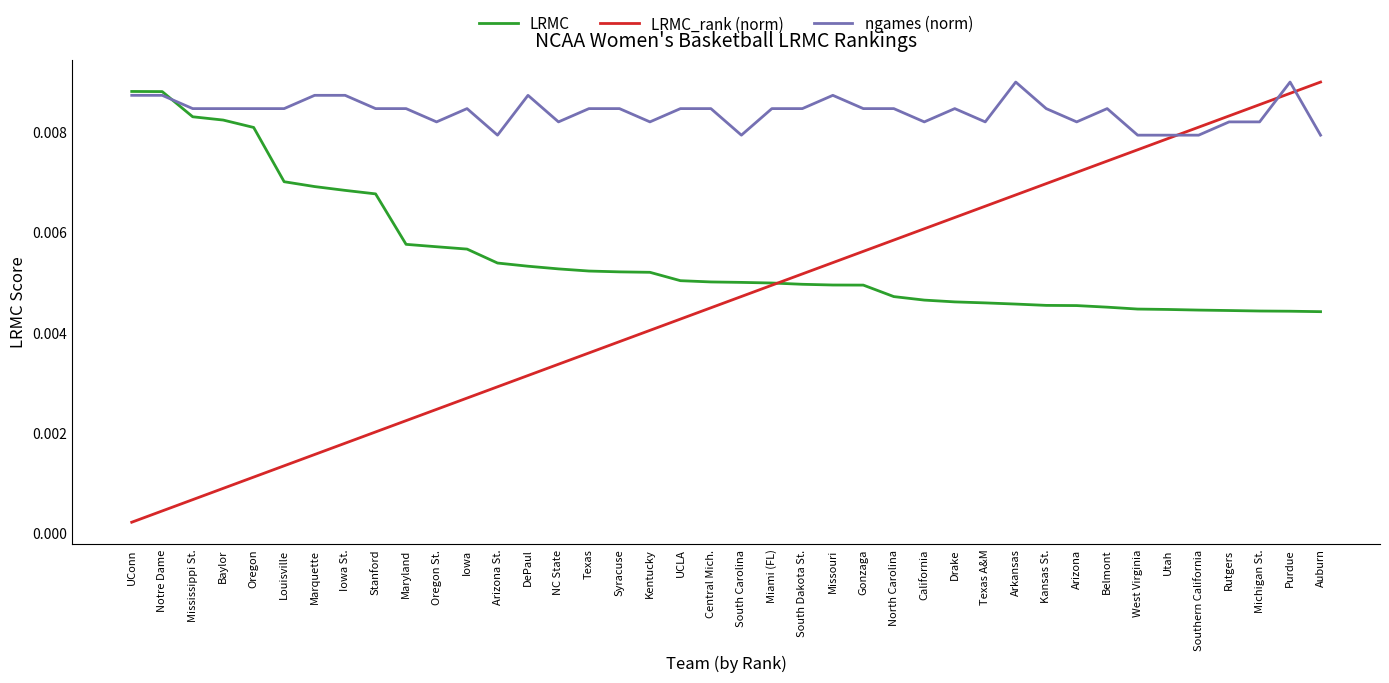

Which series has the widest spread of values?

LRMC_rank (norm)